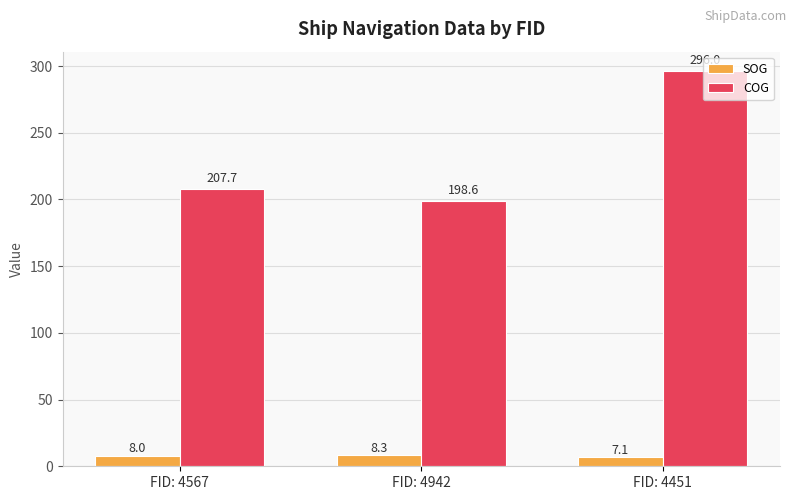

What is the label of the 1st bar from the left?

FID: 4567